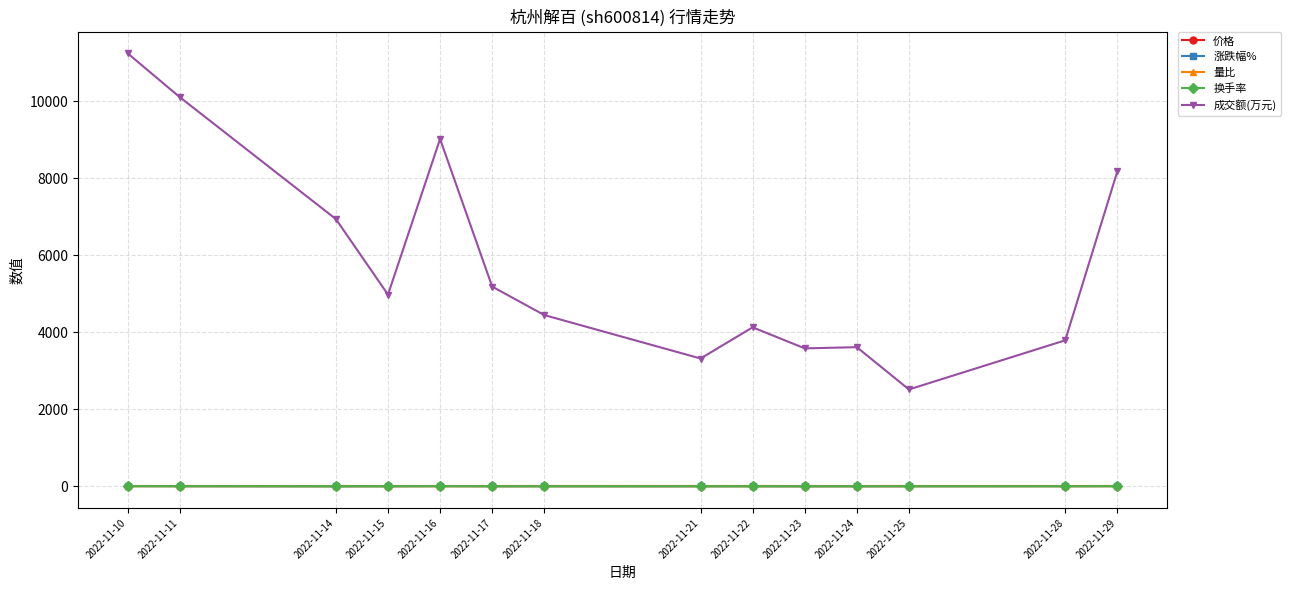

How many intersections are there between 换手率 and 涨跌幅%?

4